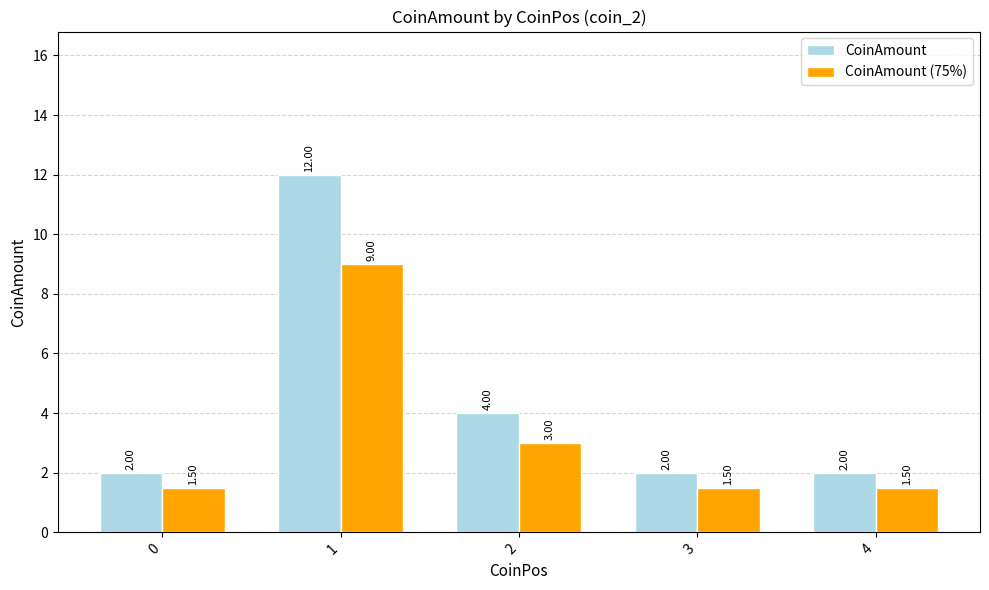

Which category has the highest value in the CoinAmount series?

1